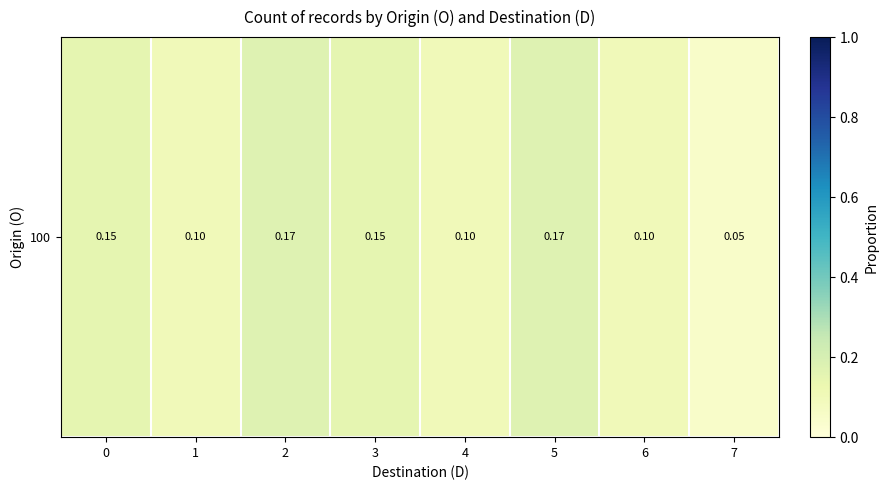

Is it true that the value at 0 is 0.1?

False